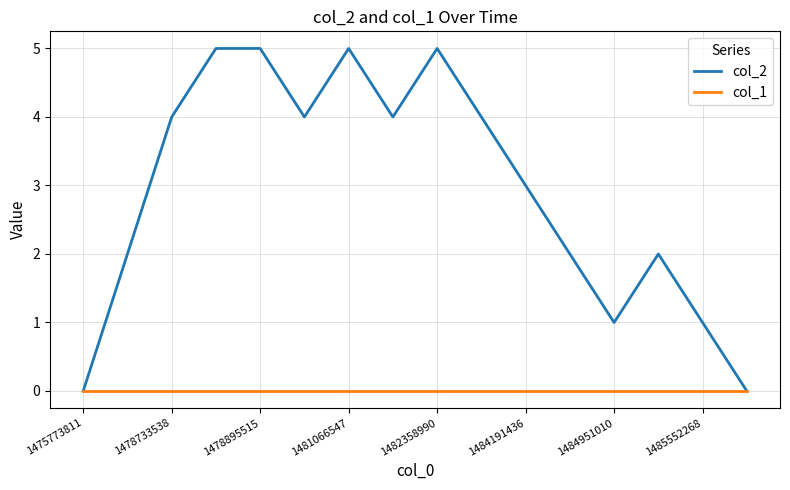

Does the chart display data point markers on the line(s)?

No